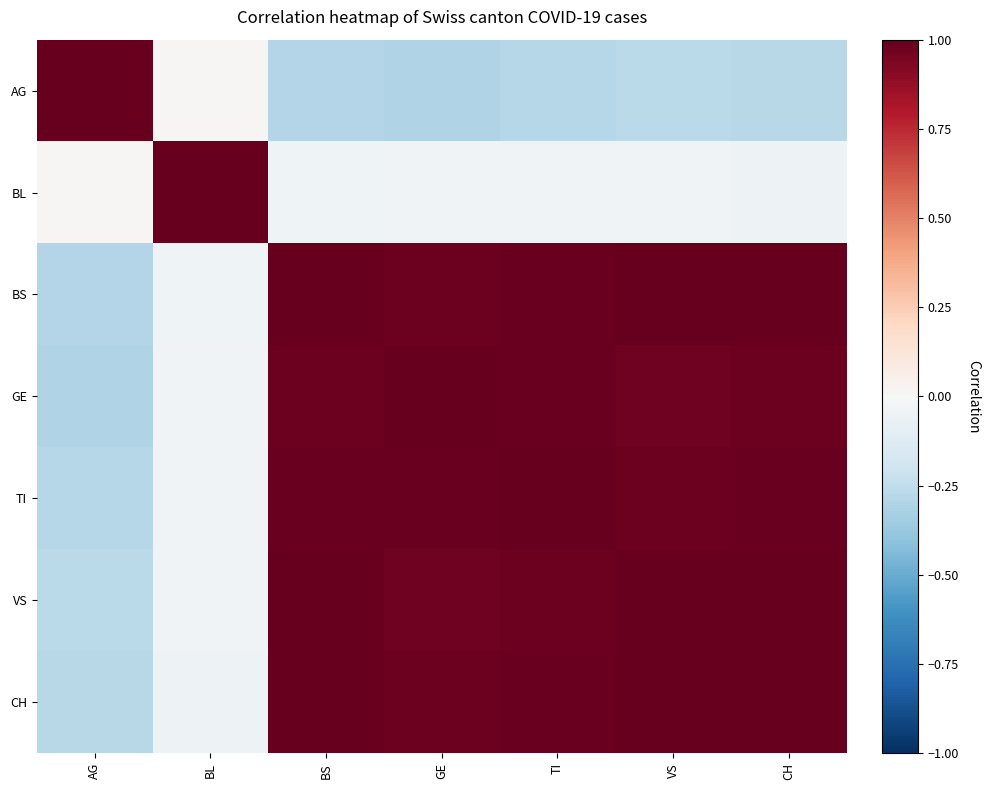

What is the smallest value displayed?

-0.3